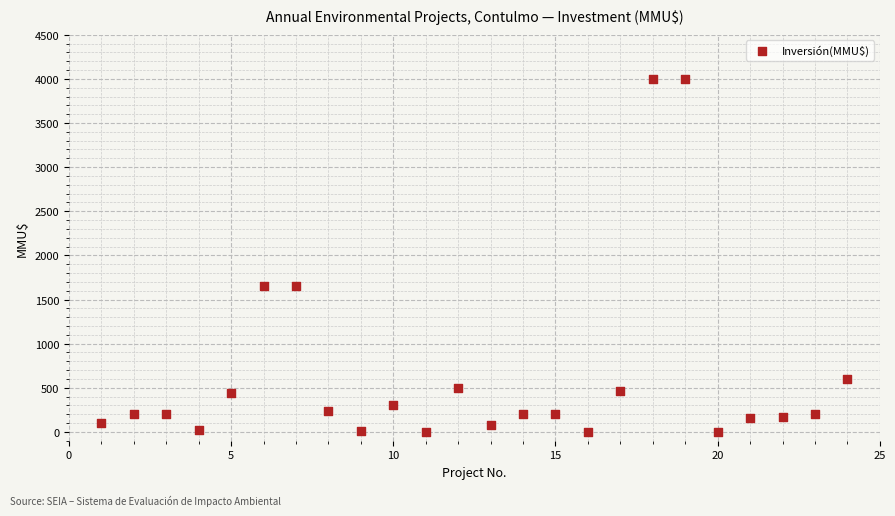

What is the range of X values (max minus min)?

23